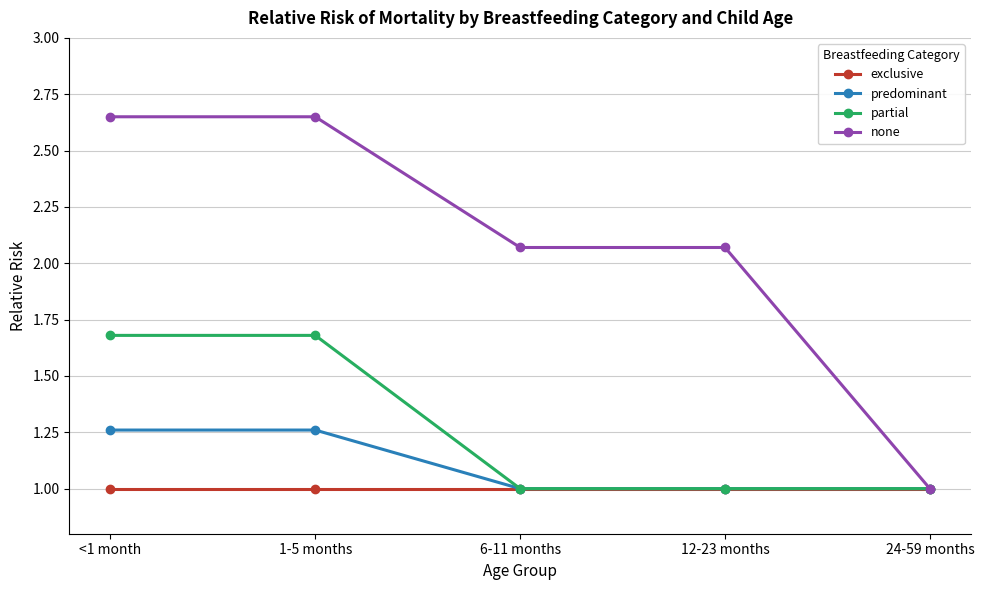

What is the minimum value shown in the chart?

1.0